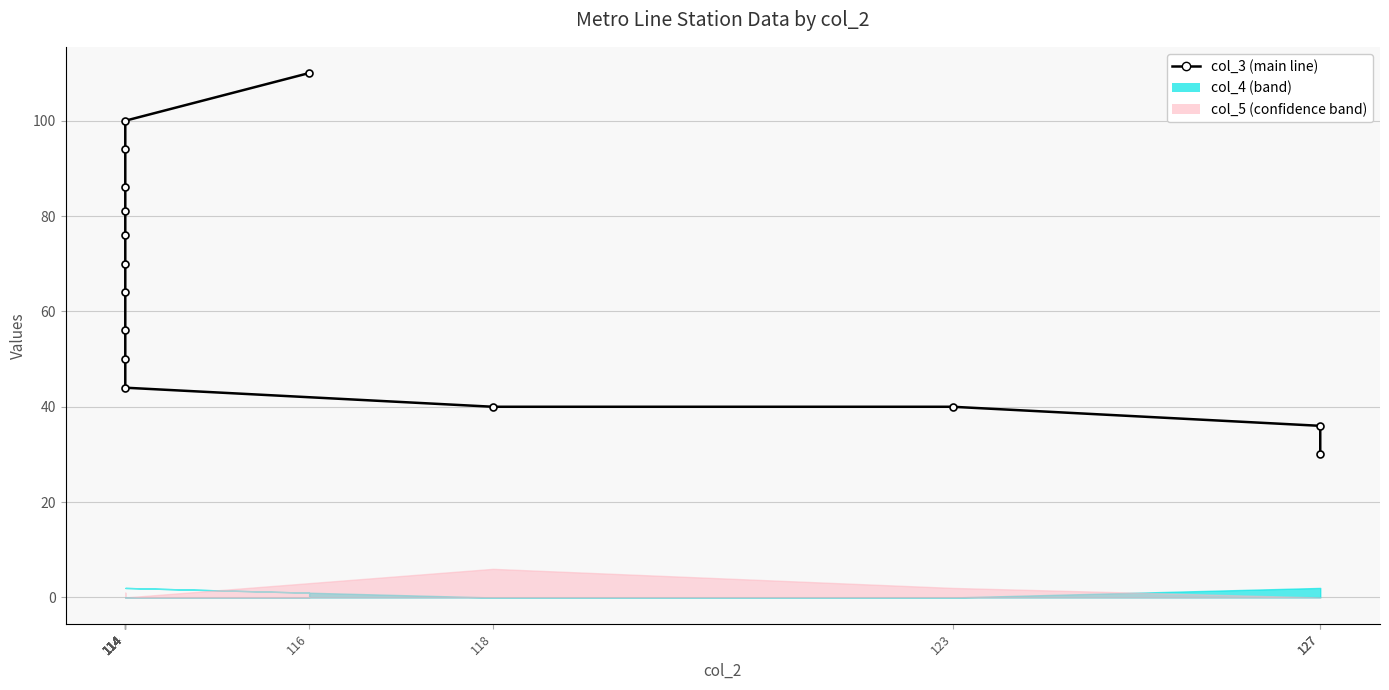

True or false: col_4 and col_3 intersect in this chart.

False